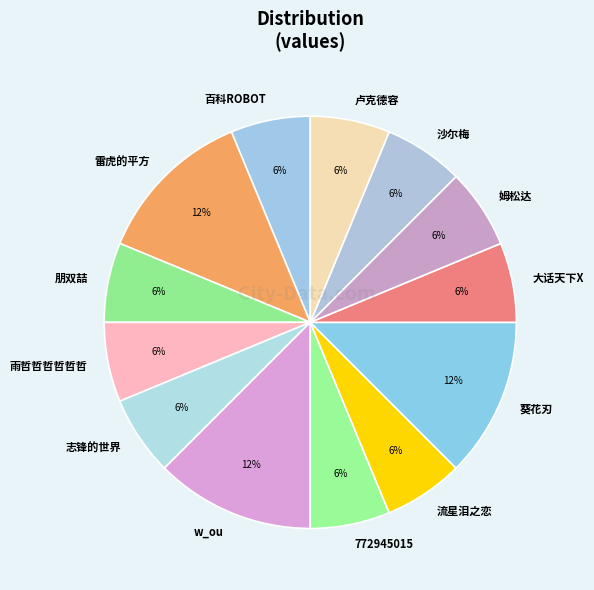

Between 雷虎的平方 and 百科ROBOT, which is larger?

雷虎的平方